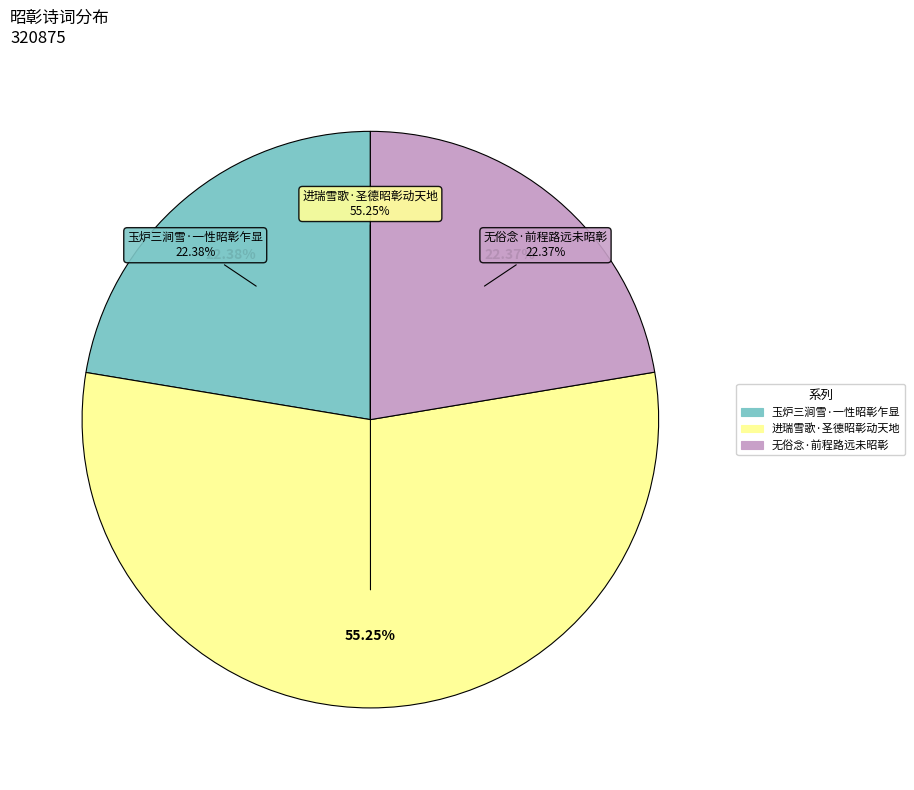

What is the total percentage of 无俗念·前程路远未昭彰 and 玉炉三涧雪·一性昭彰乍显?

44.8%